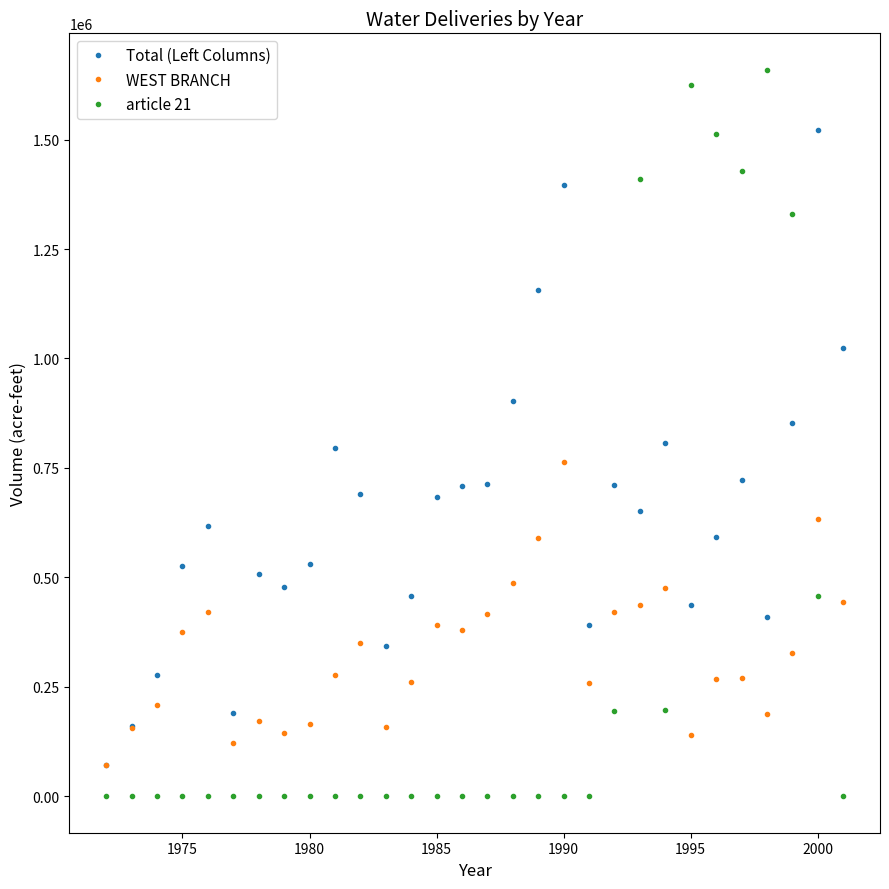

What is the maximum value shown in the chart?

1659569